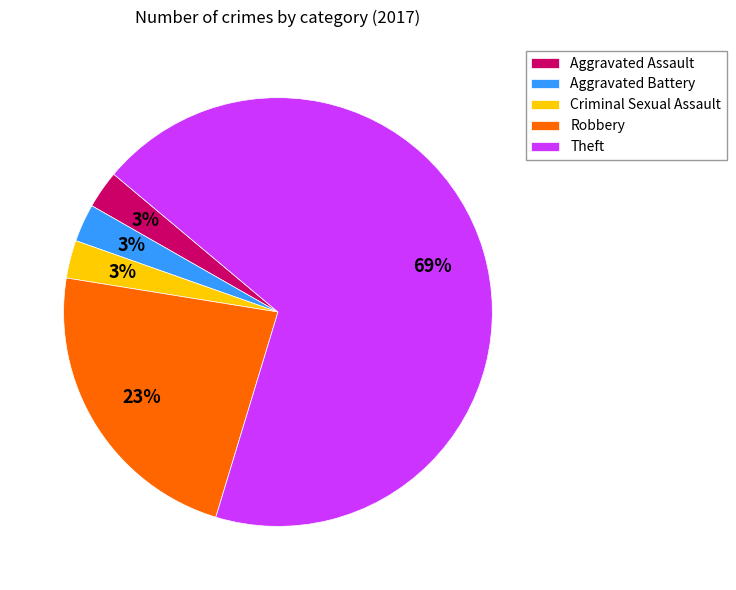

To the nearest percent, what is the average slice percentage?

20%